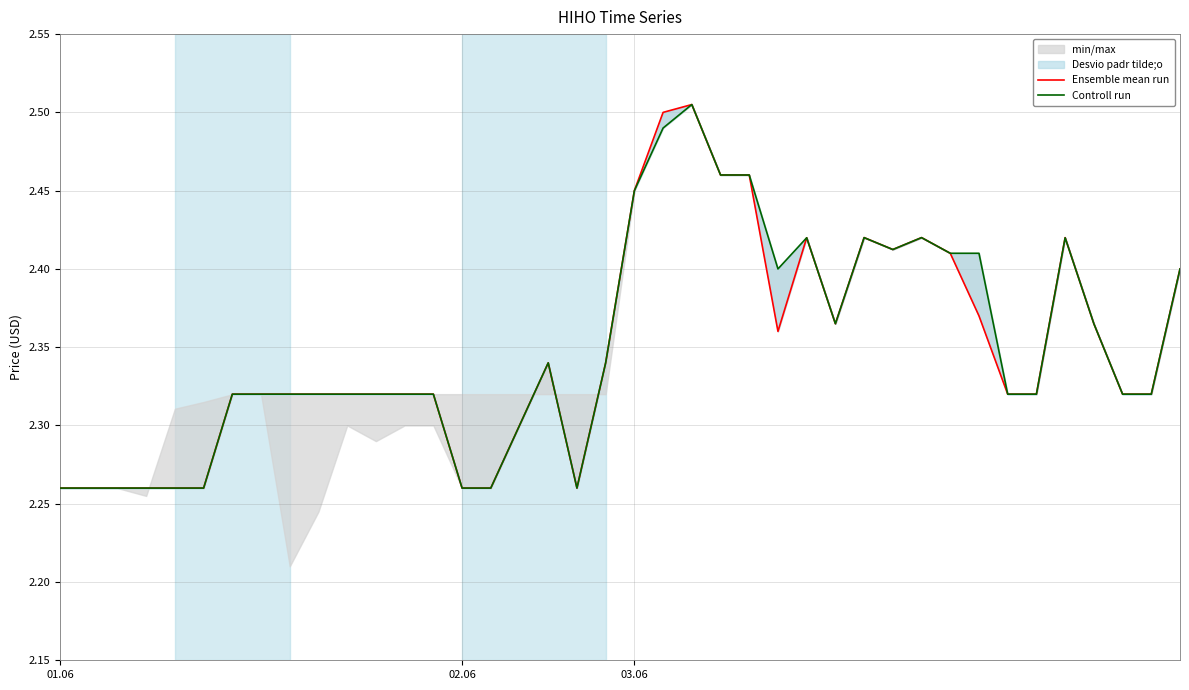

True or false: Controll run and Ensemble mean run cross at least once.

False